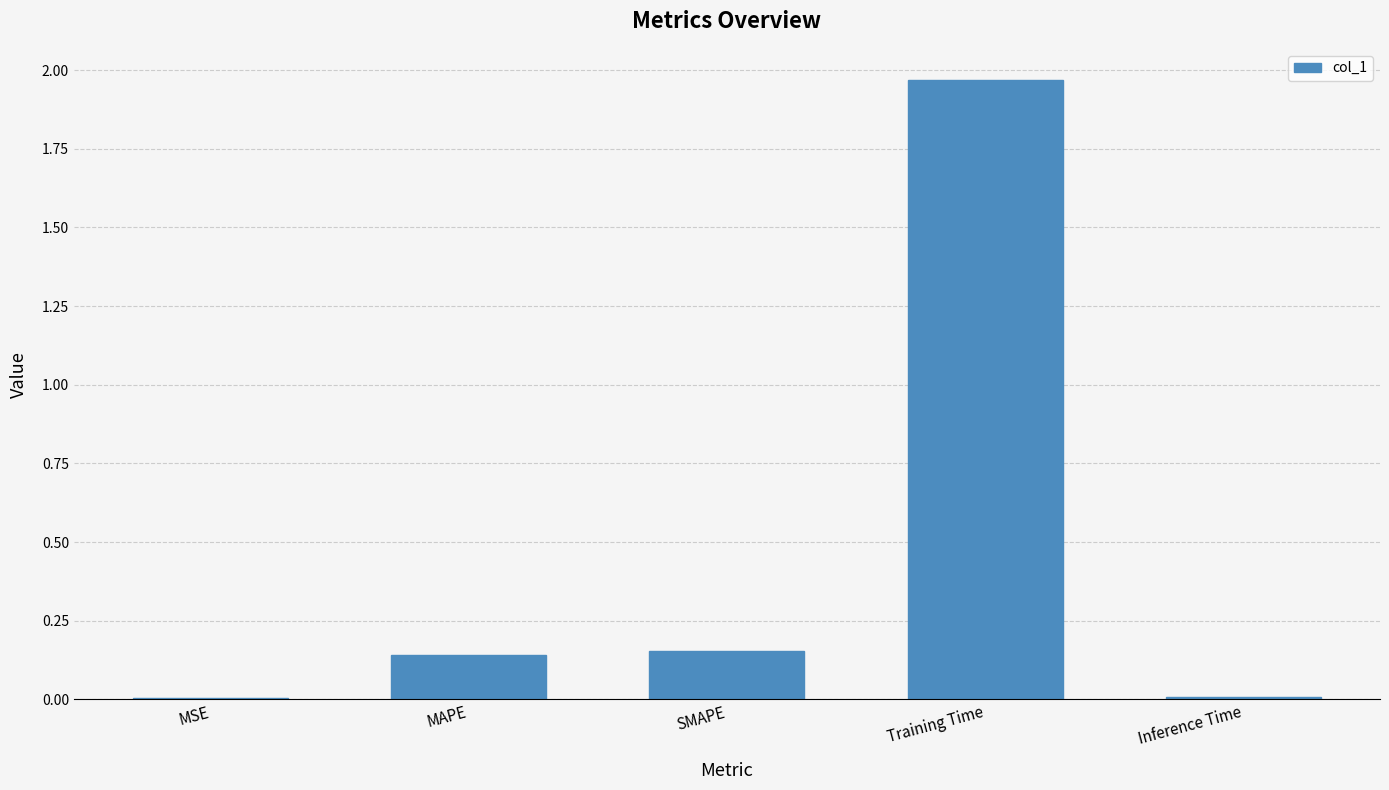

Which category has the highest value across all series?

Training Time